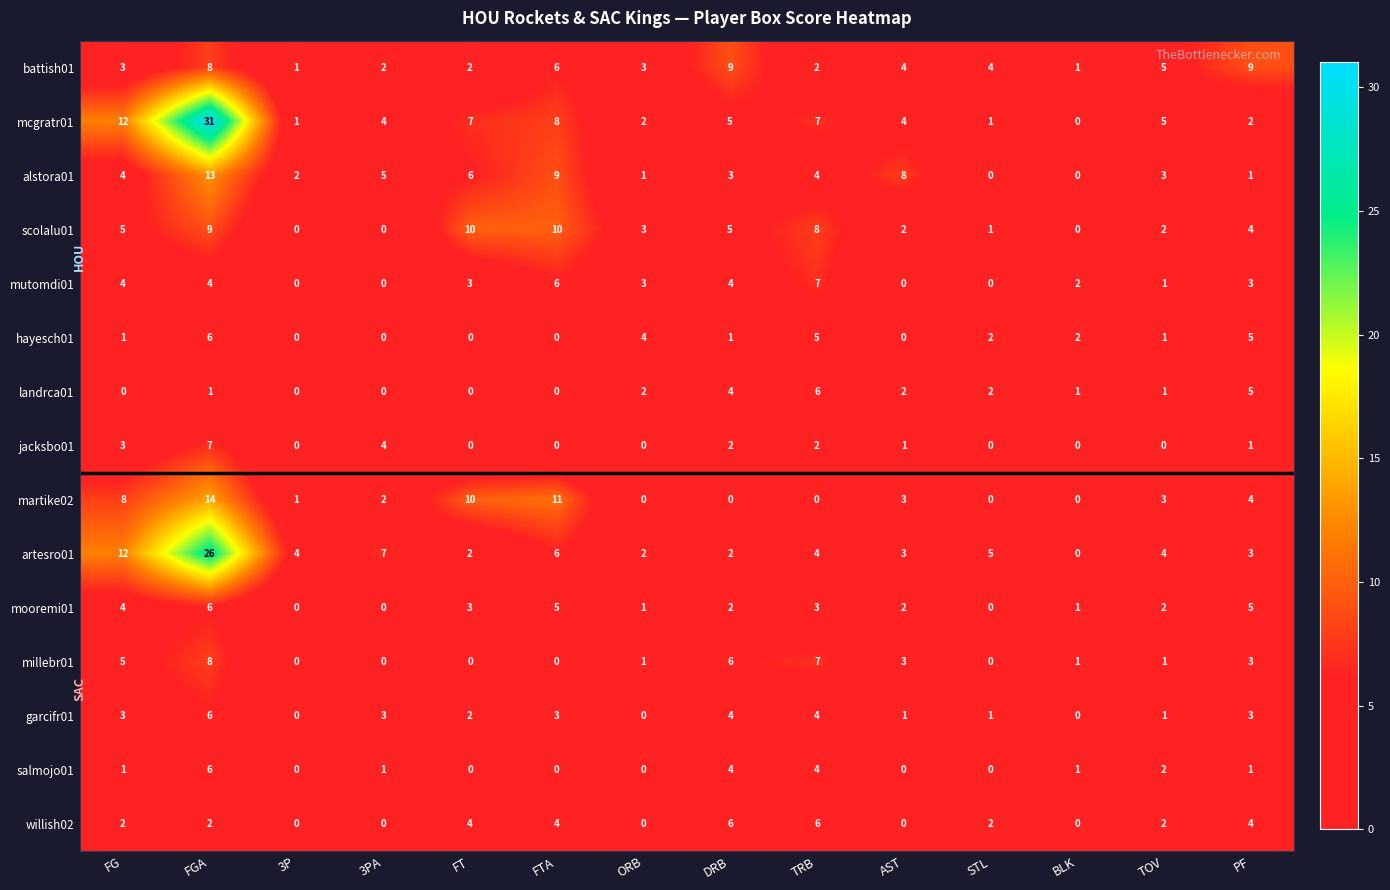

What is the difference between the highest and lowest values at AST?

8